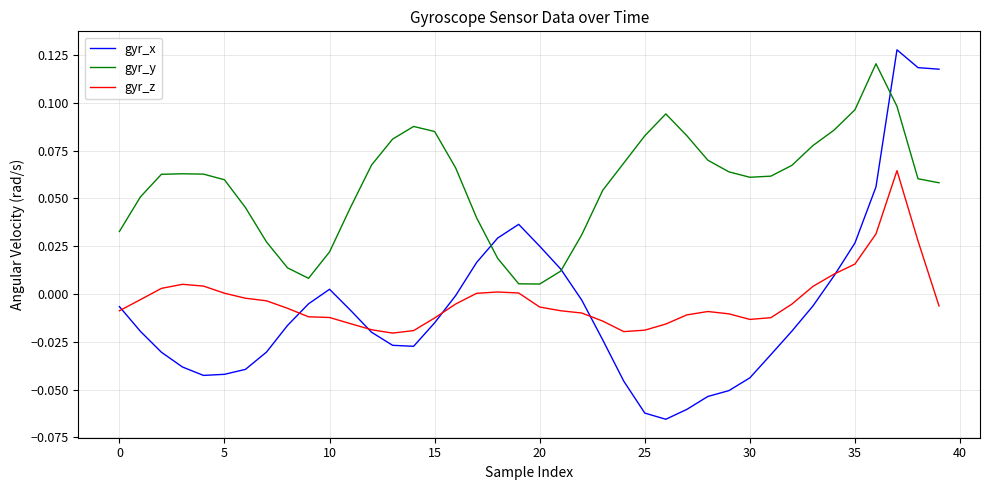

True or false: gyr_z and gyr_y intersect in this chart.

False